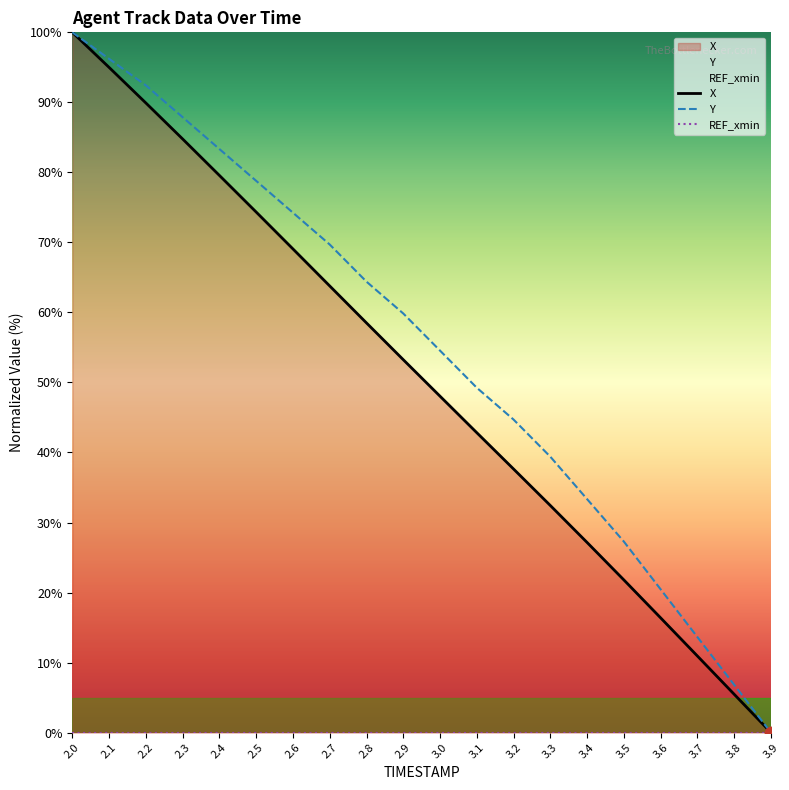

At how many categories does at least one series exceed 81?

5